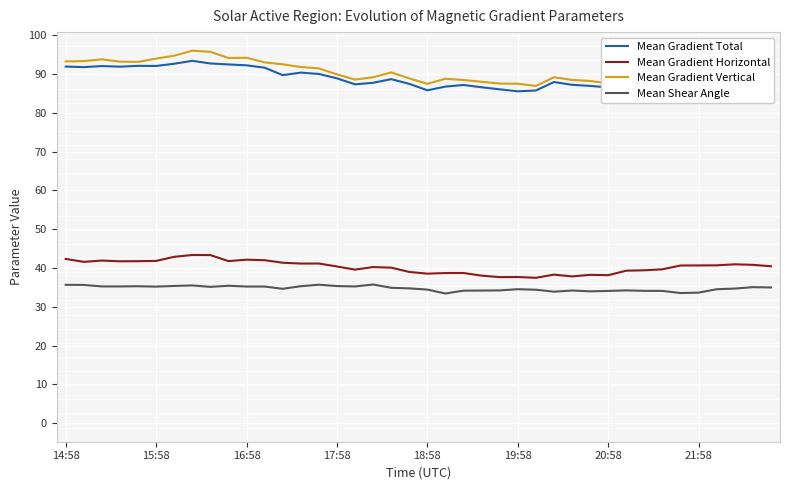

What is the minimum value shown in the chart?

33.4